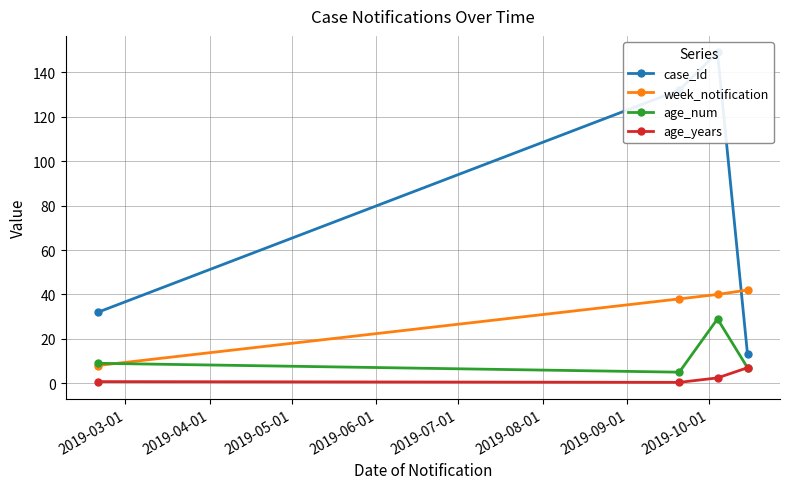

At how many categories does at least one series exceed 122?

2